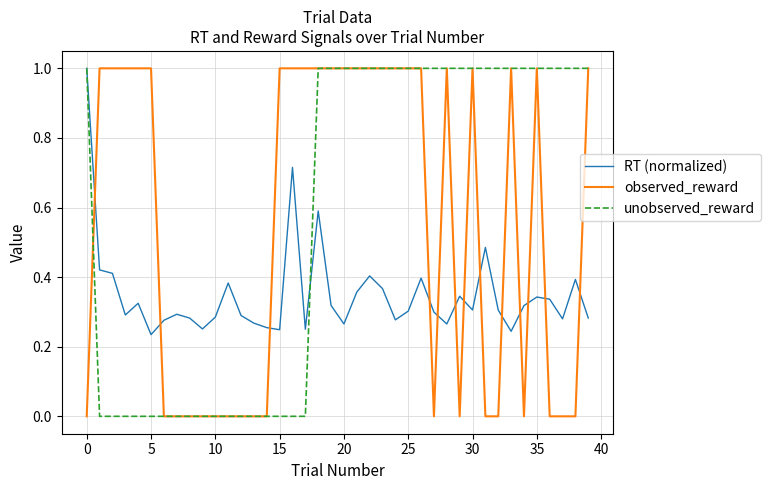

How many lines are shown in the chart?

3